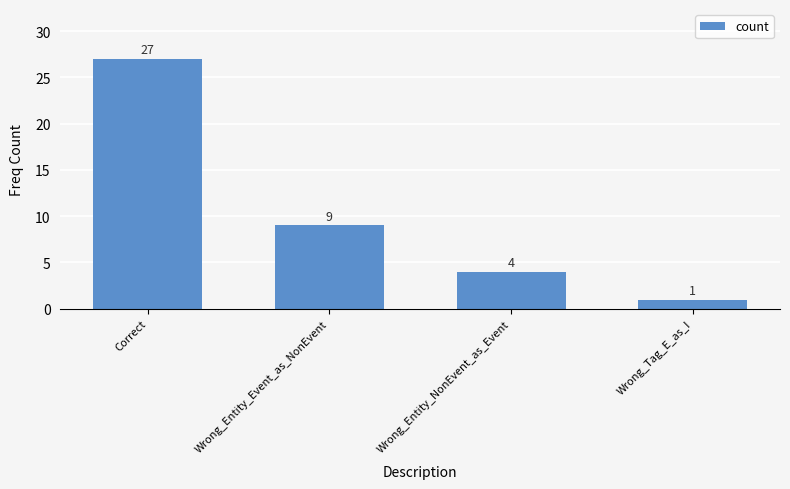

What is the label of the 3rd bar from the left?

Wrong_Entity_NonEvent_as_Event